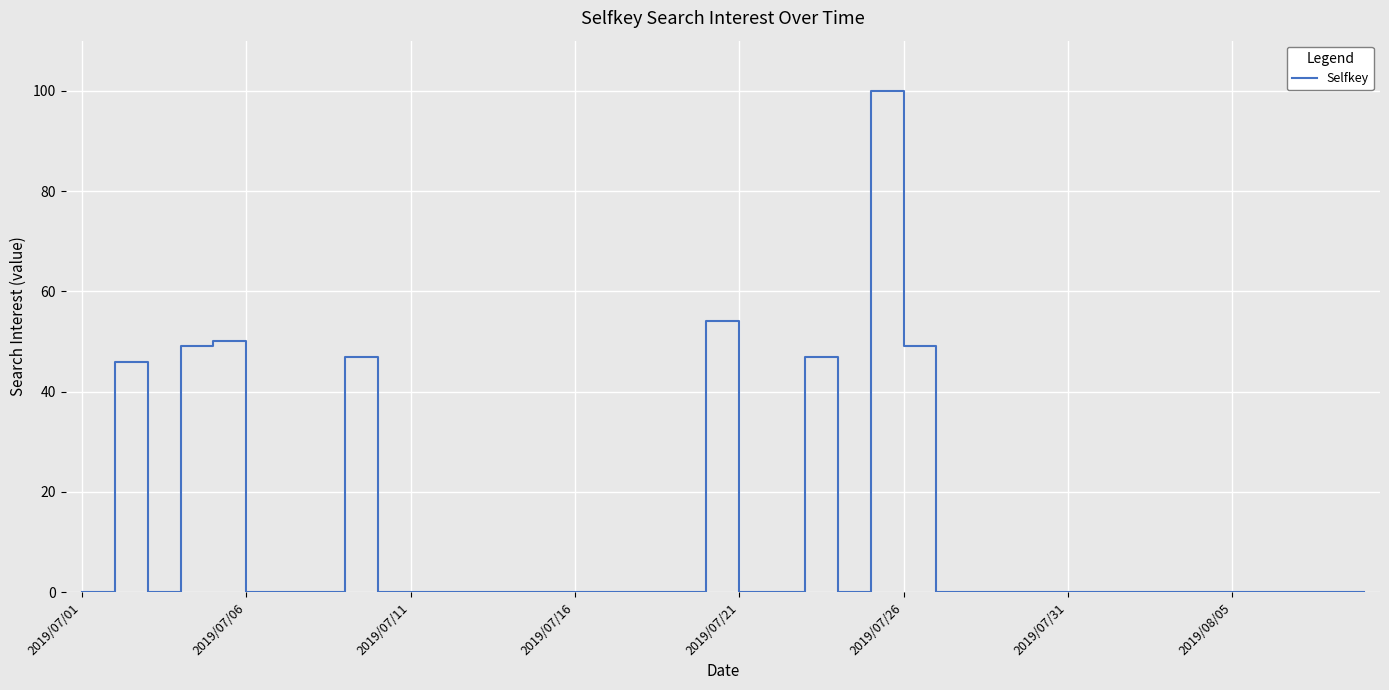

Does the chart have visible grid lines?

Yes